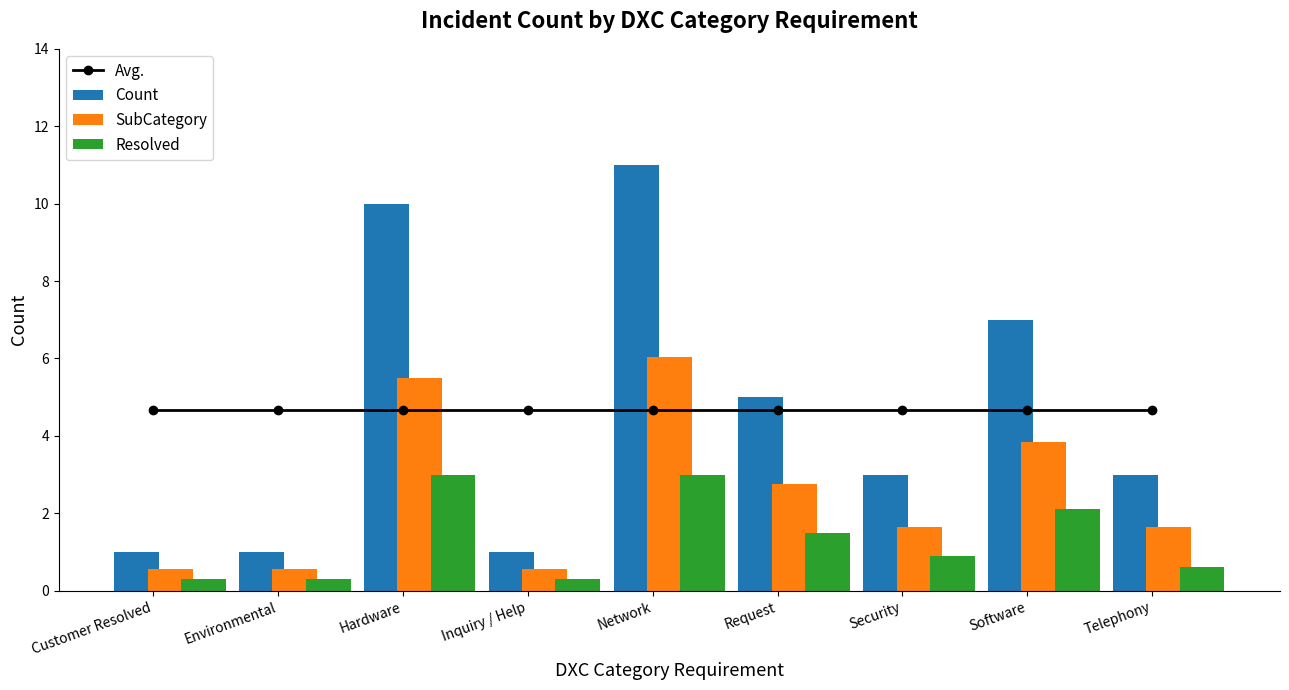

Which label corresponds to the smallest value in the chart?

Customer Resolved